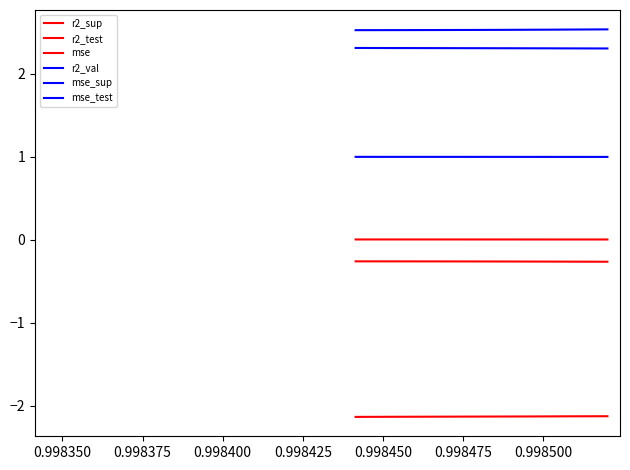

What is the value of the r2_sup point at the 2nd from the left?

-0.3